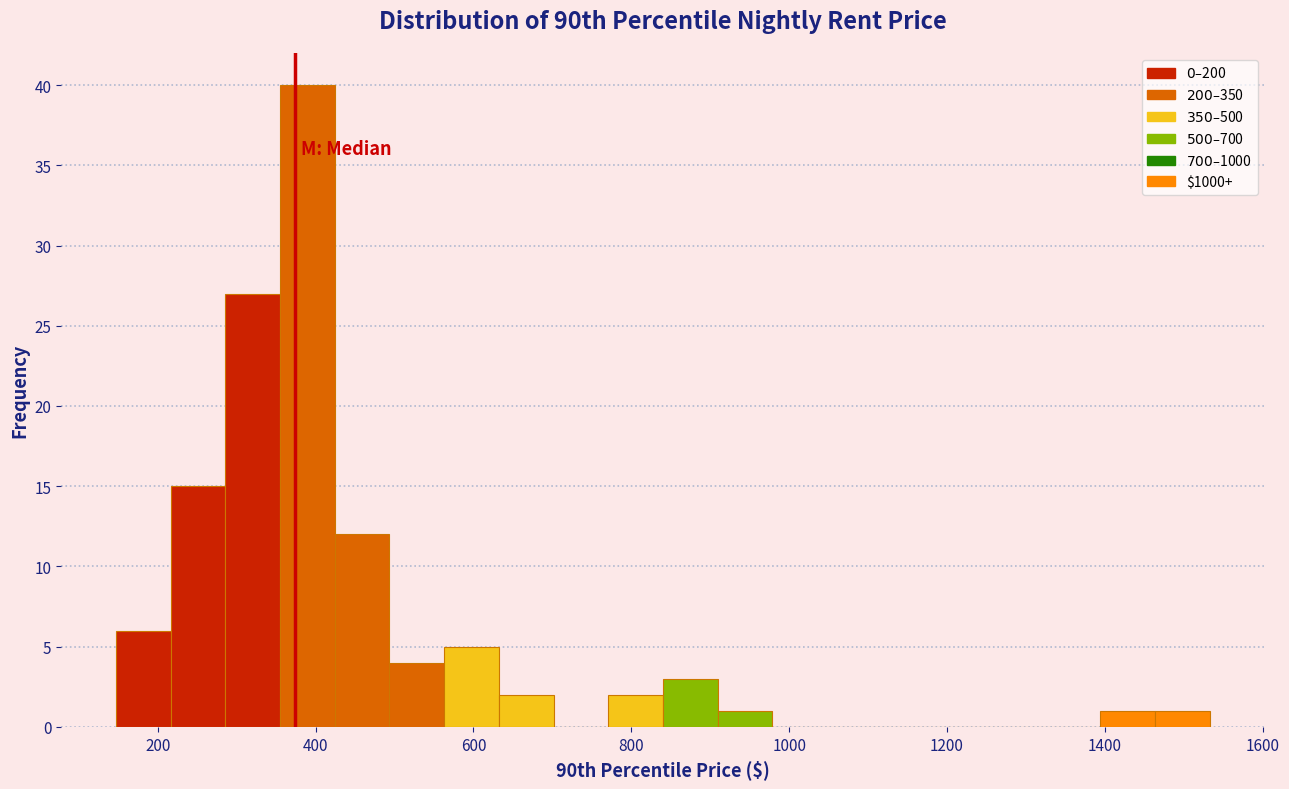

Read against the x-axis, roughly where is the centre of the tallest bar?

380